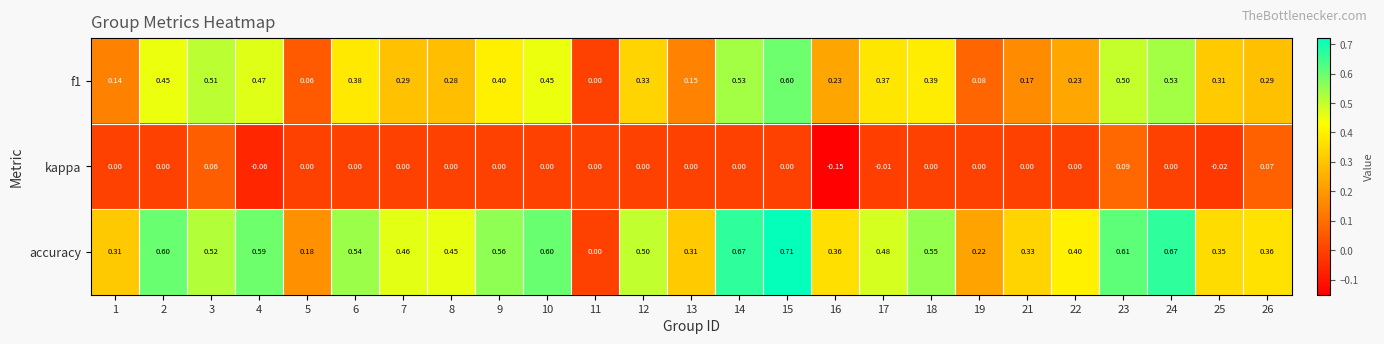

Which label corresponds to the smallest value in the chart?

16